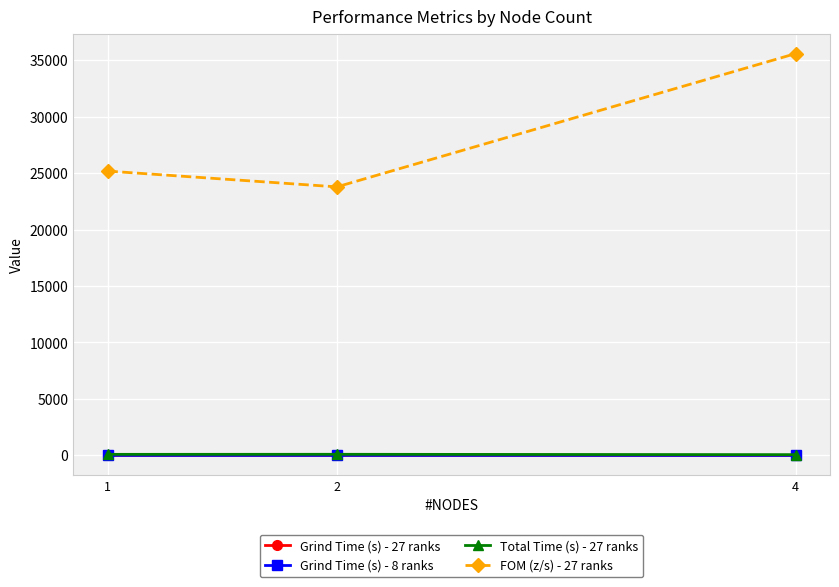

Which series has the largest range (max minus min)?

FOM (z/s) - 27 ranks